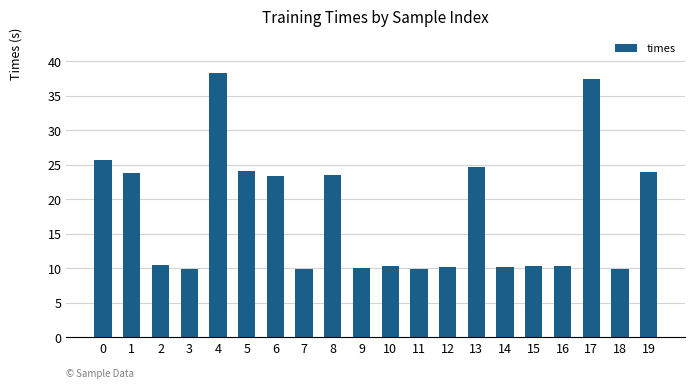

Are the bars horizontal?

No